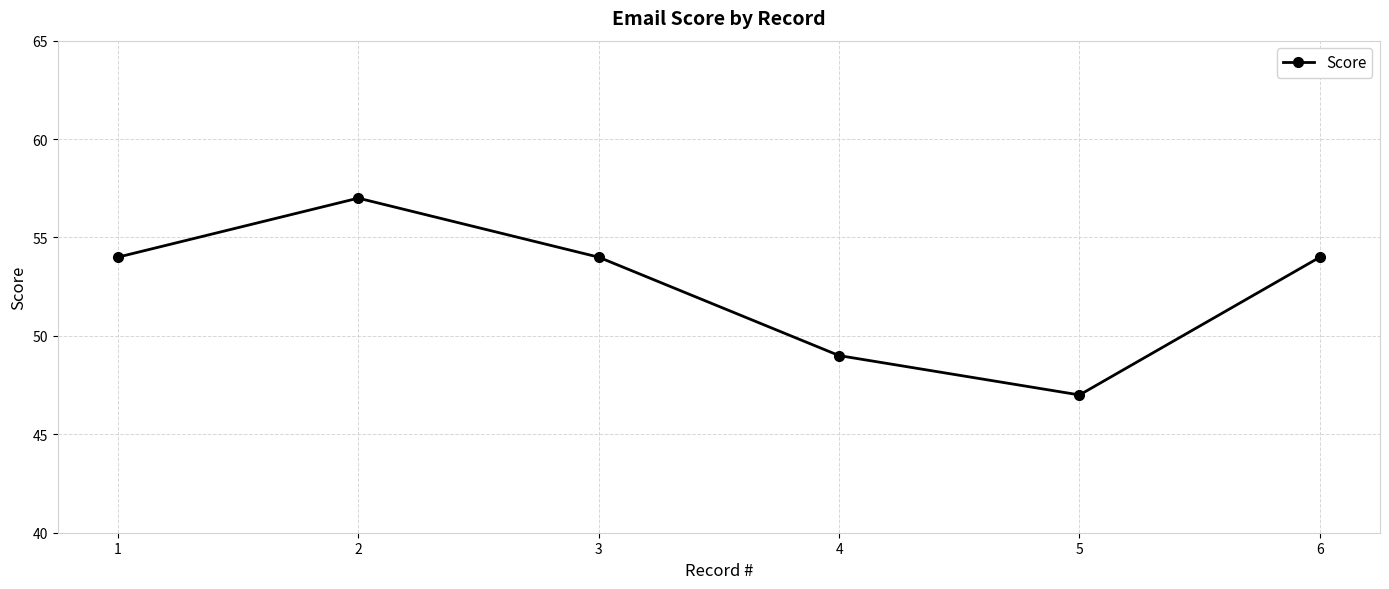

Reading right to left, extract all data points from this chart.

6=54	5=47	4=49	3=54	2=57	1=54